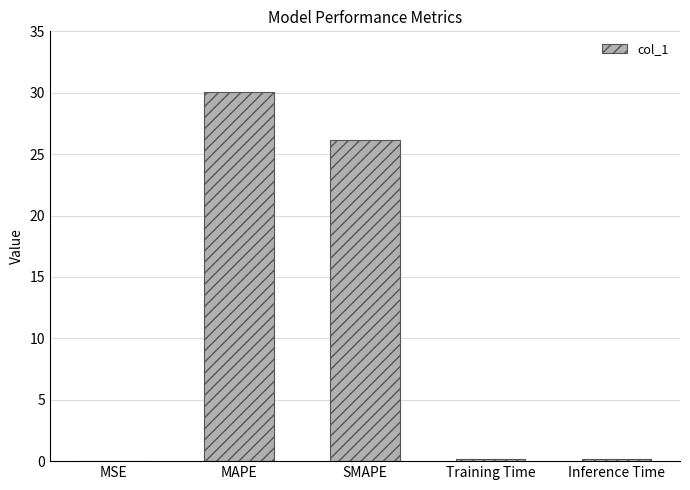

What is the maximum value shown in the chart?

30.0